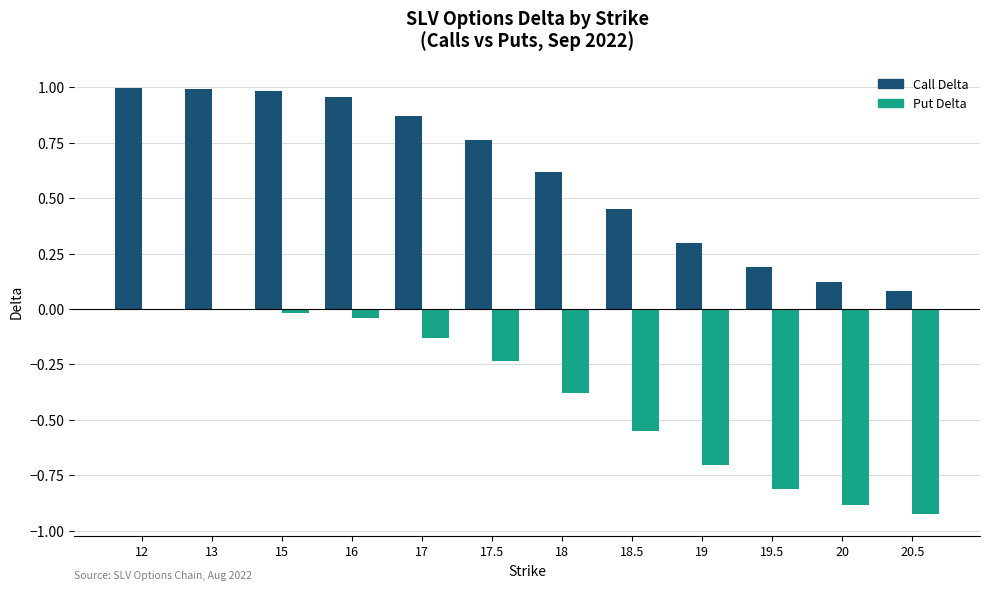

Is the value of Put Delta at 17 greater than the value of Call Delta at 19?

No